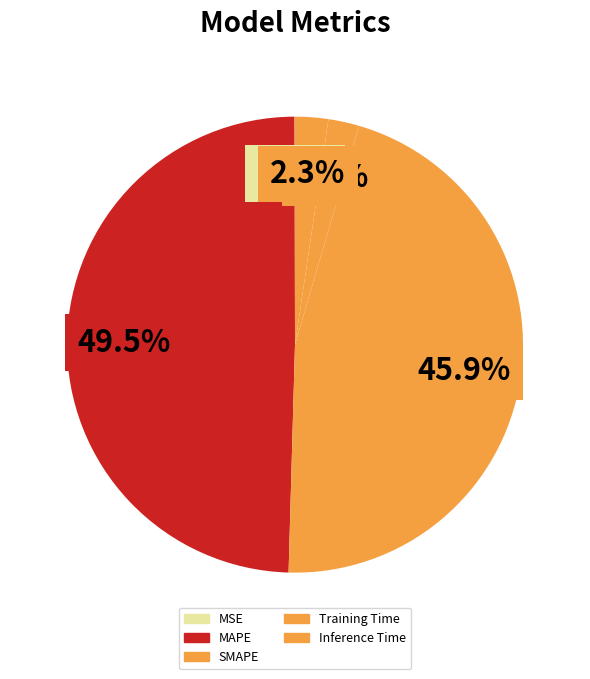

What is the largest slice in the pie chart?

MAPE